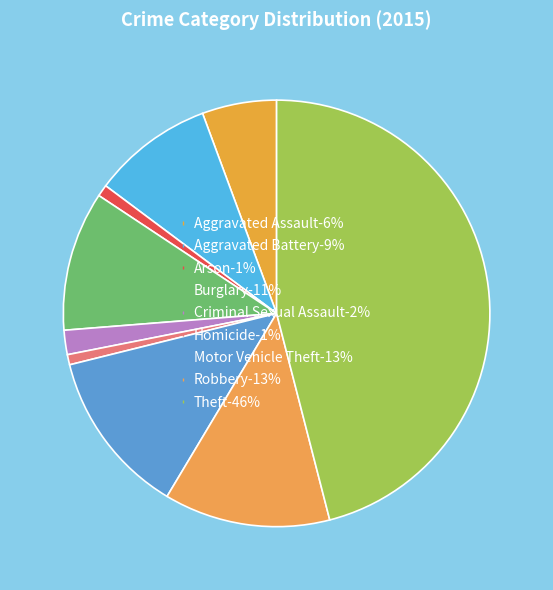

To the nearest percent, what is the difference between the largest and smallest slice percentages?

45%